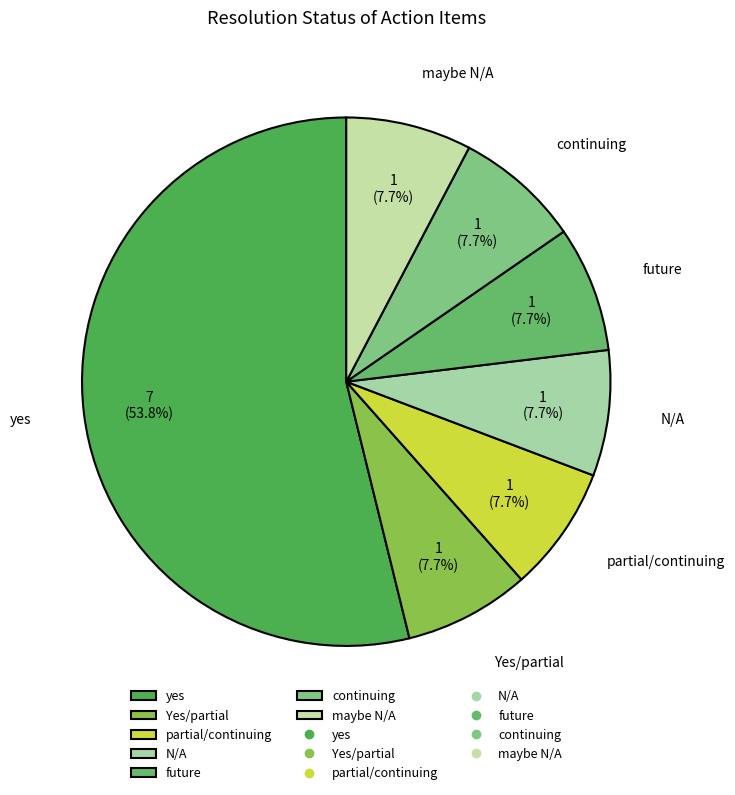

To the nearest percent, what is the difference between the largest and smallest slice percentages?

46%